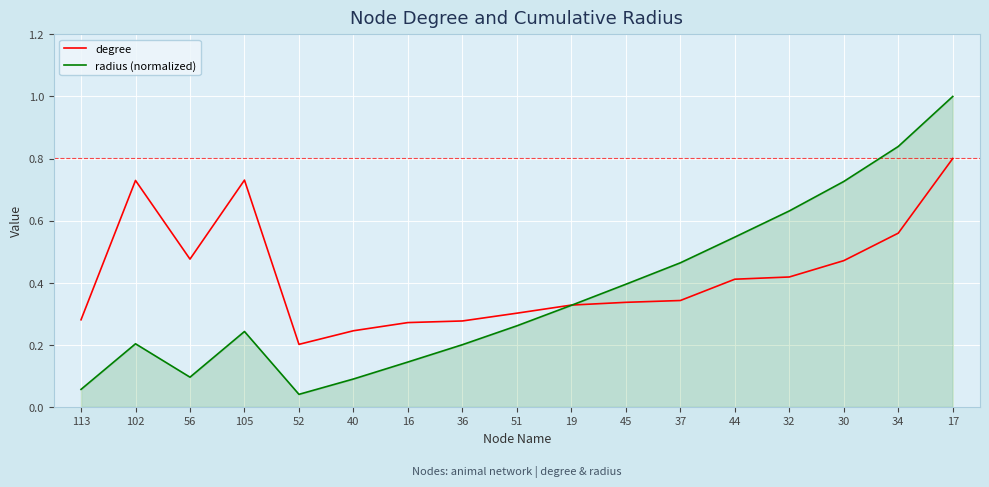

How many series are shown in this chart?

2